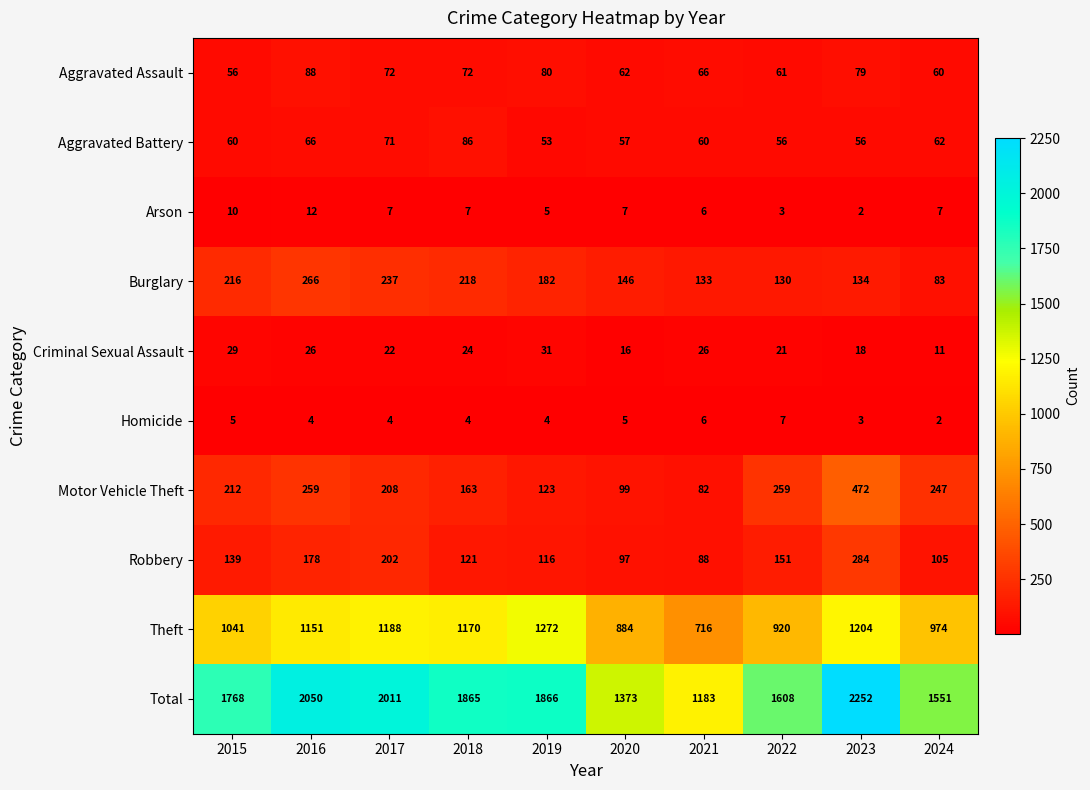

What is the difference between the maximum and minimum values in the Homicide series?

5